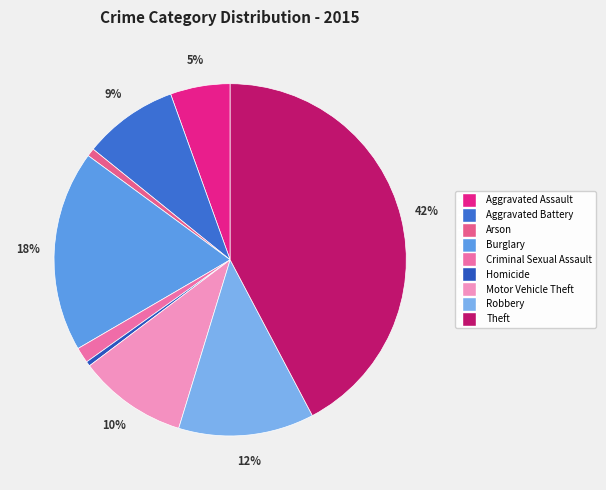

True or false: Arson accounts for 10% of the total.

False